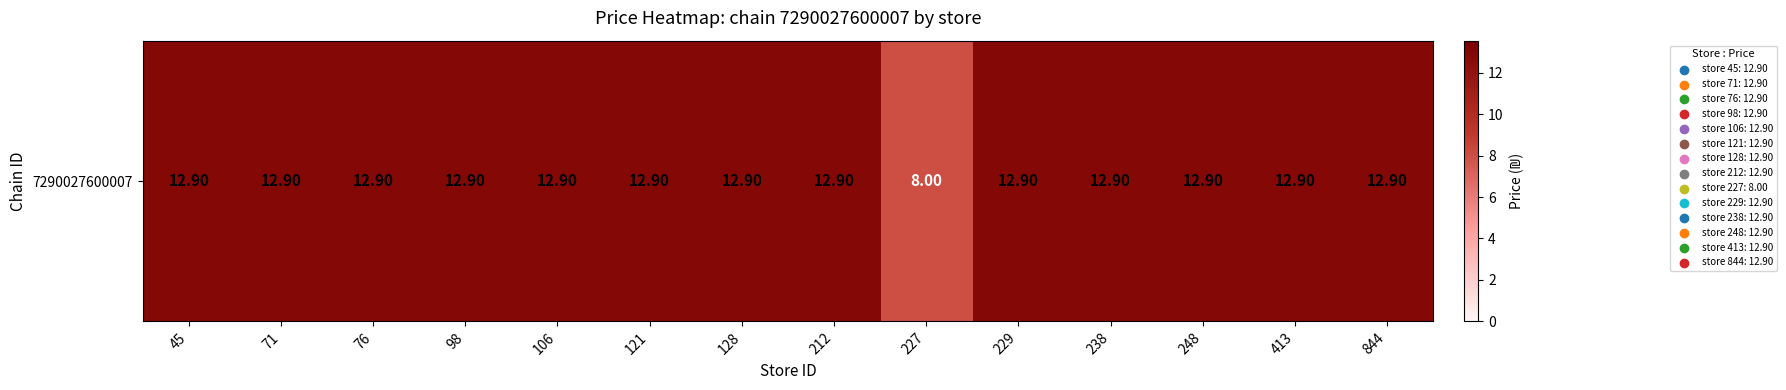

Rank the categories by value from lowest to highest.

227, 45, 71, 76, 98, 106, 121, 128, 212, 229, 238, 248, 413, 844